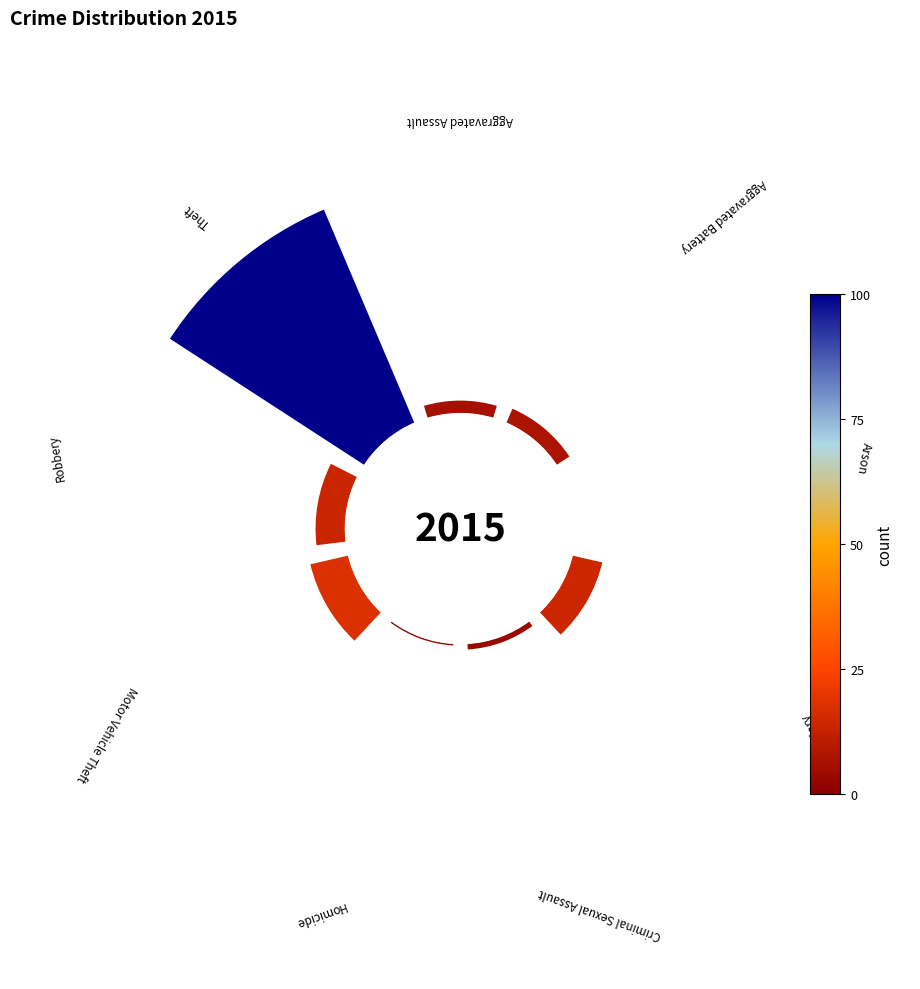

The 225° slice represents 11% of the pie. True or false?

True